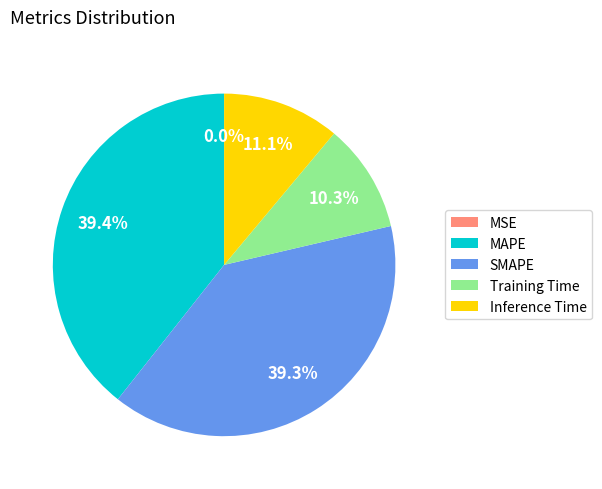

Combined, do Inference Time and Training Time account for over 50%?

No